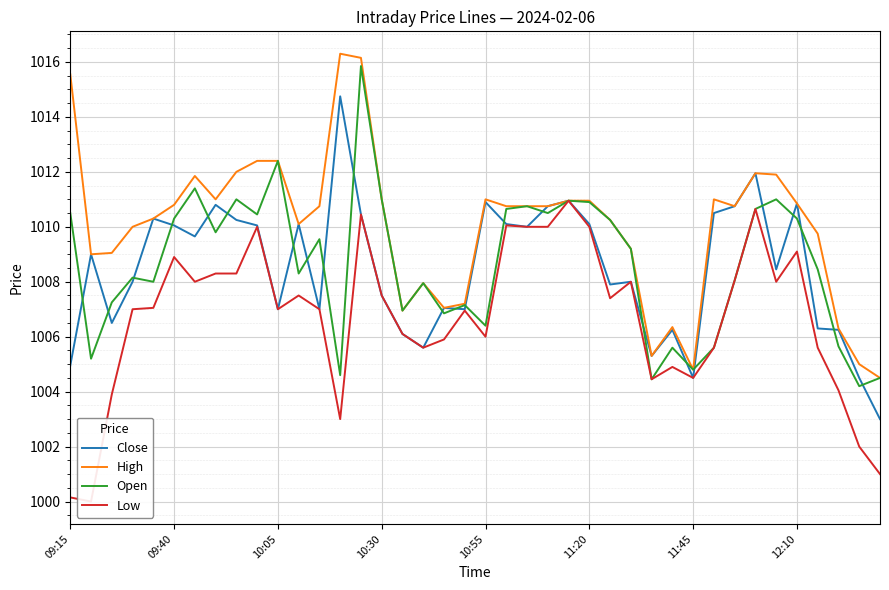

What is the minimum value for Open?

1004.2